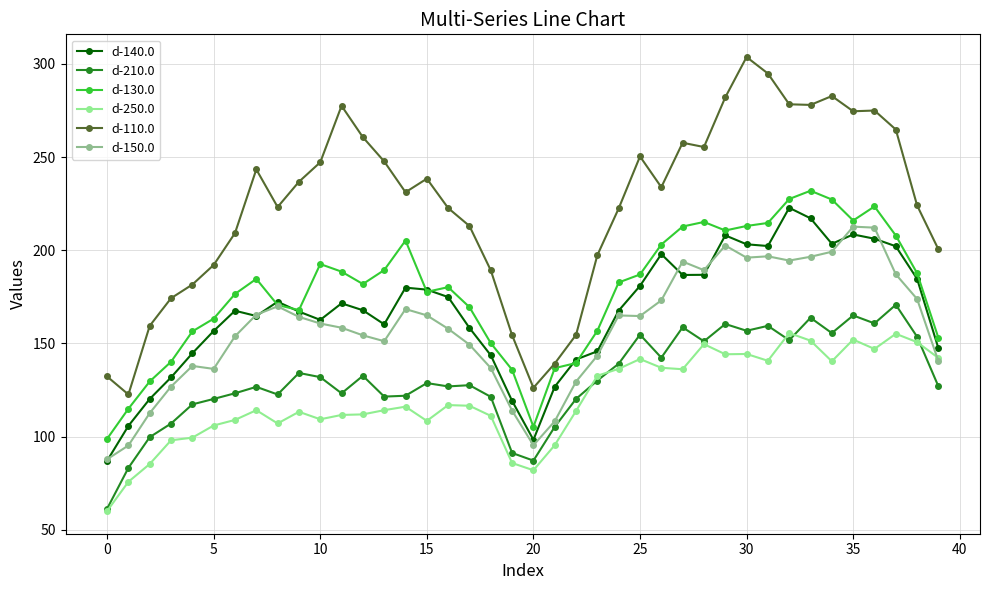

Which series ends up on top after the final intersection of d-130.0 and d-140.0?

d-130.0